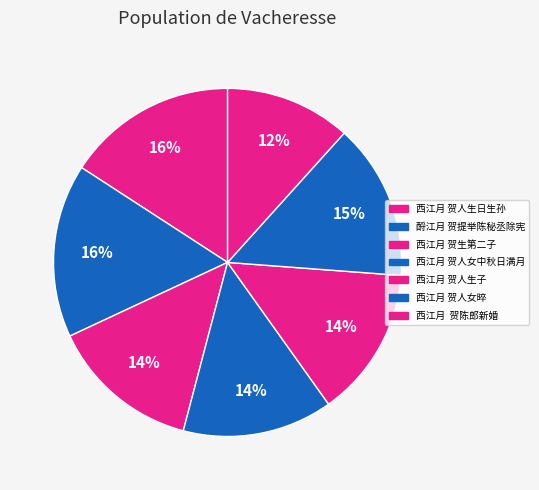

To the nearest percent, what portion does 西江月 贺人生子 represent?

14%